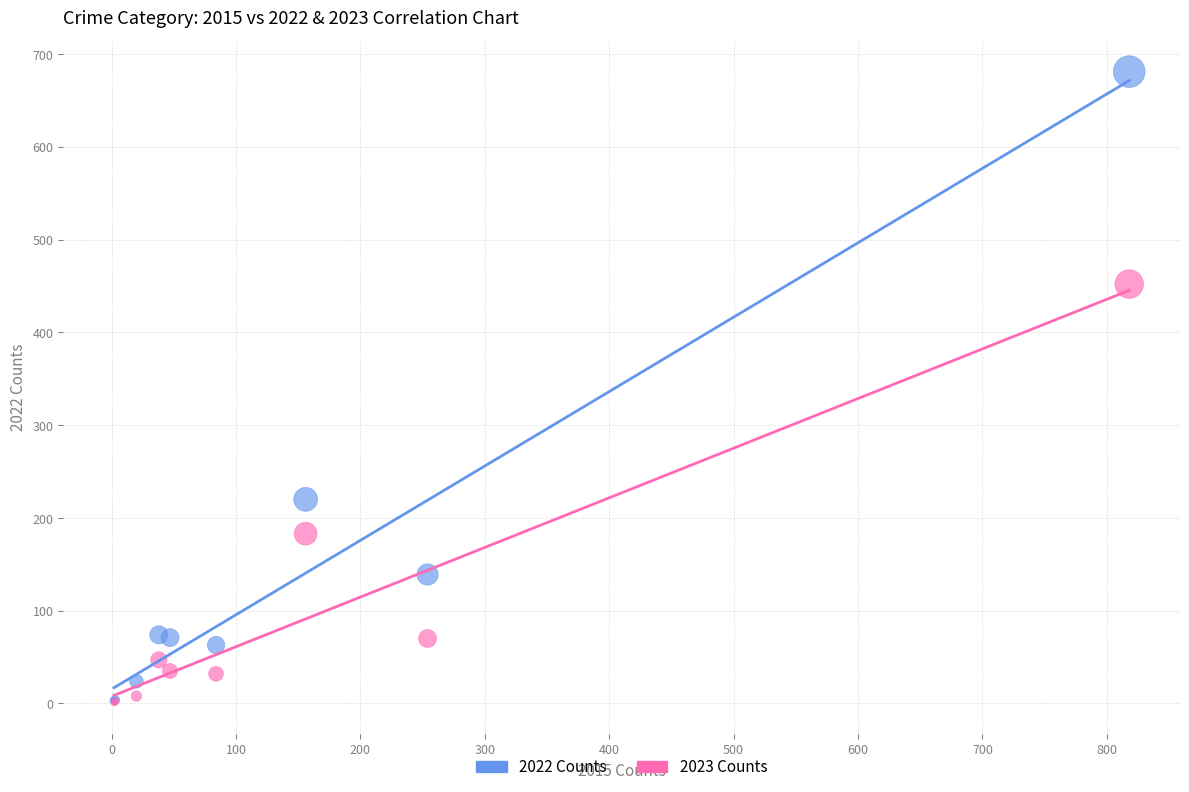

Across all series, what Y value is closest to 341?

452